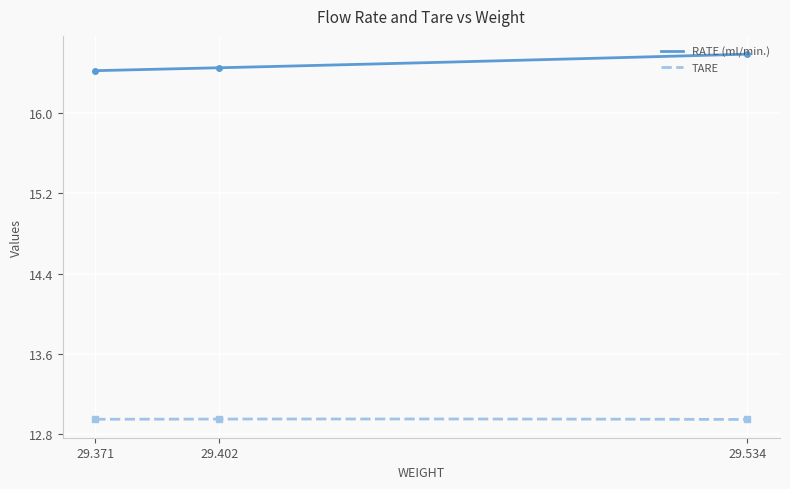

The RATE (ml/min.) series shows 27.9 at 29.402. True or false?

False